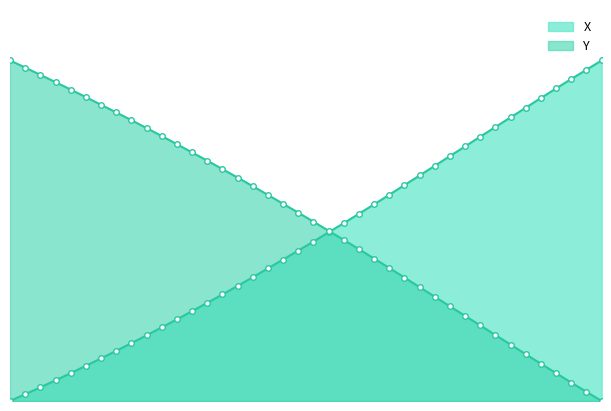

What is the difference between the maximum and minimum values in the X series?

1.0